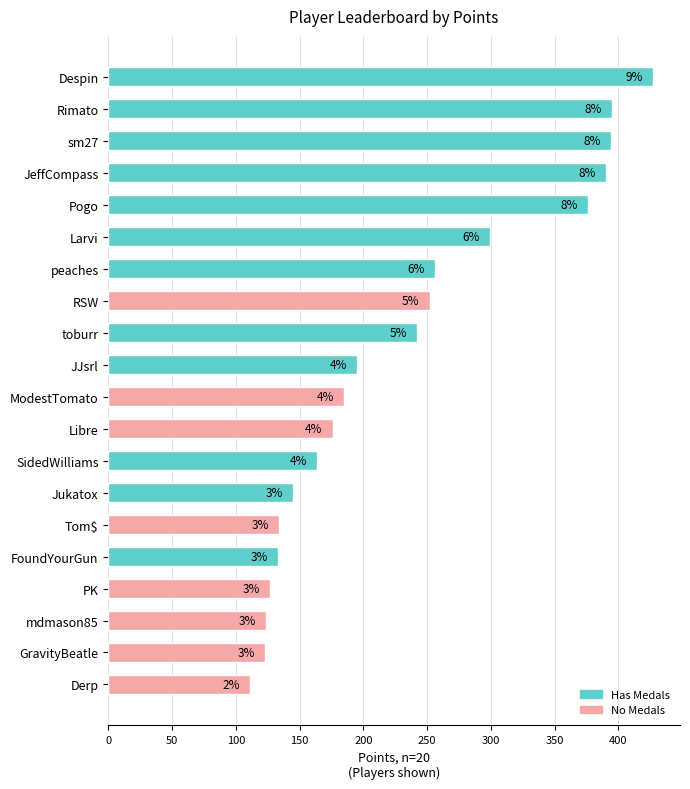

The value at JeffCompass is 600. True or false?

False